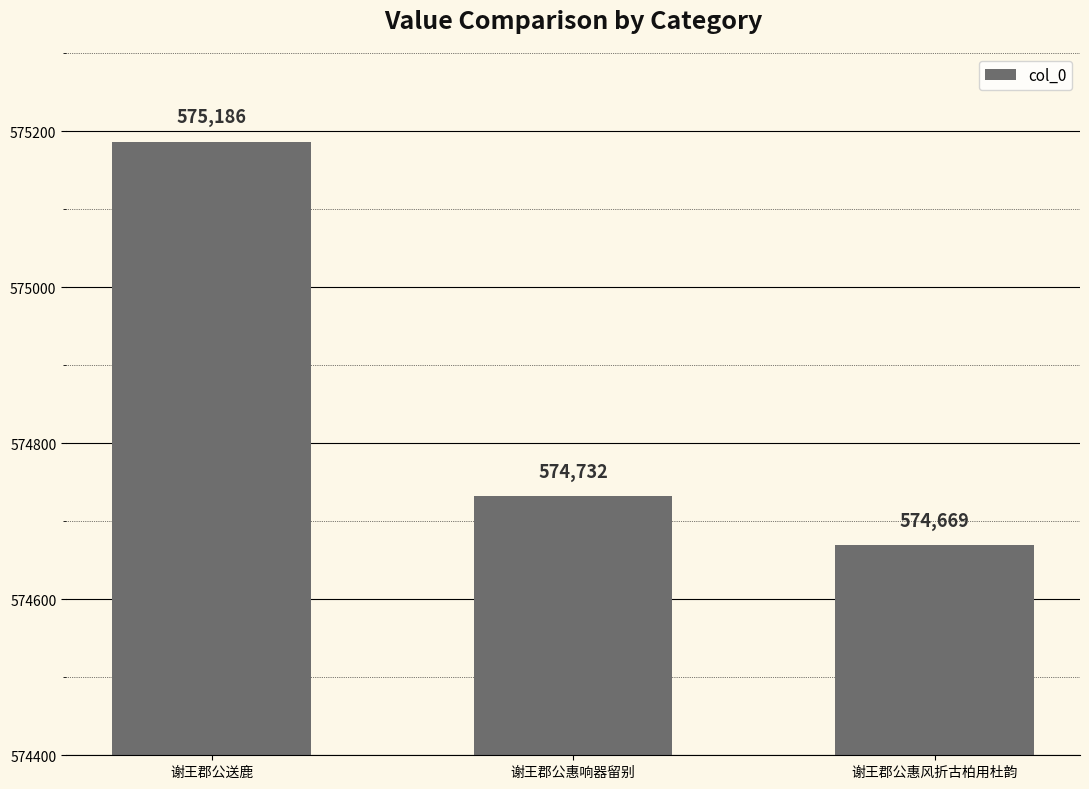

The value at 谢王郡公惠风折古柏用杜韵 is 574669. True or false?

True